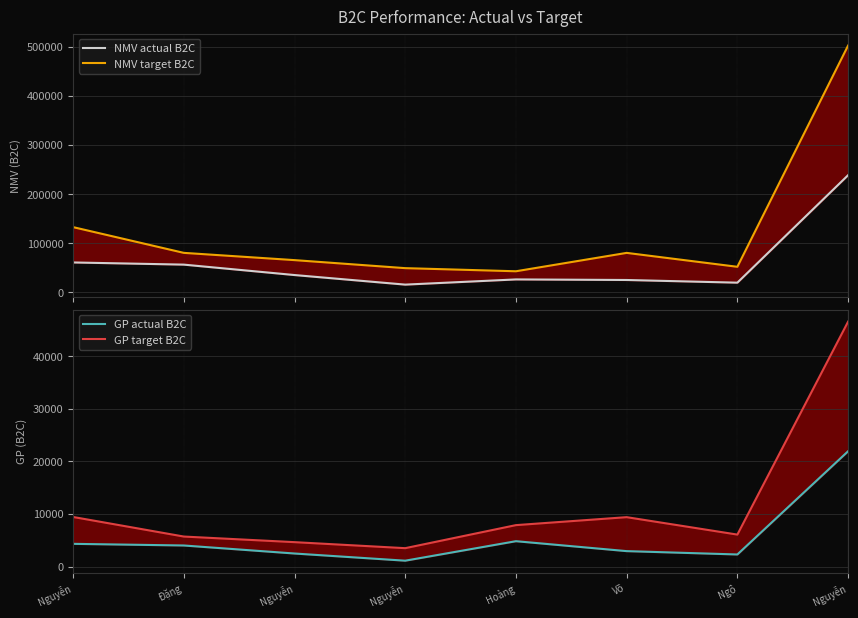

Where does the GP actual B2C series first go above 3997?

Nguyễn